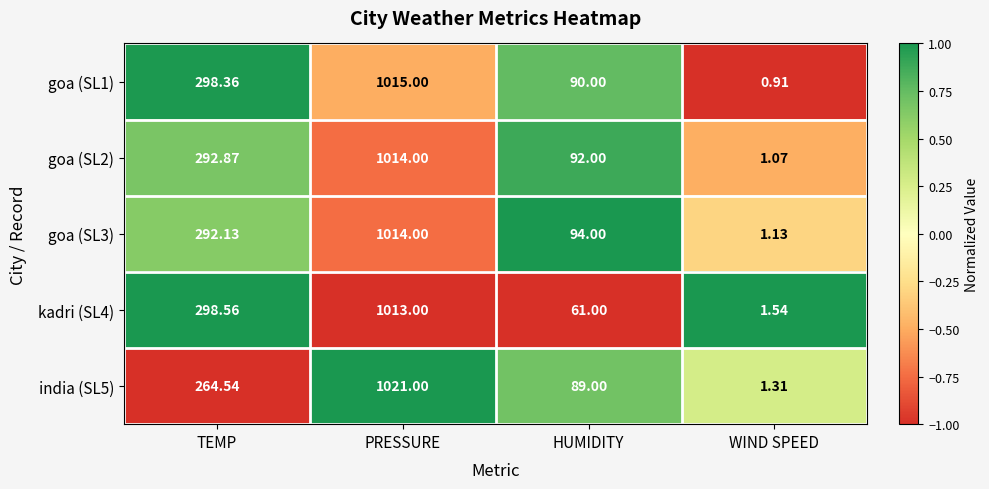

How many data points in kadri (SL4) are less than 298?

2